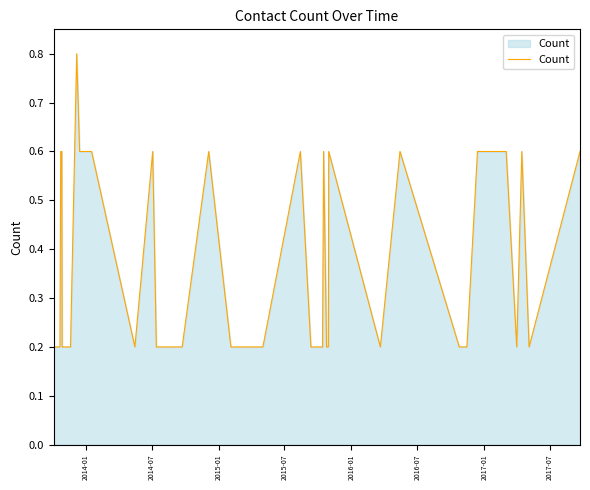

What is the difference between the maximum and minimum values?

0.6